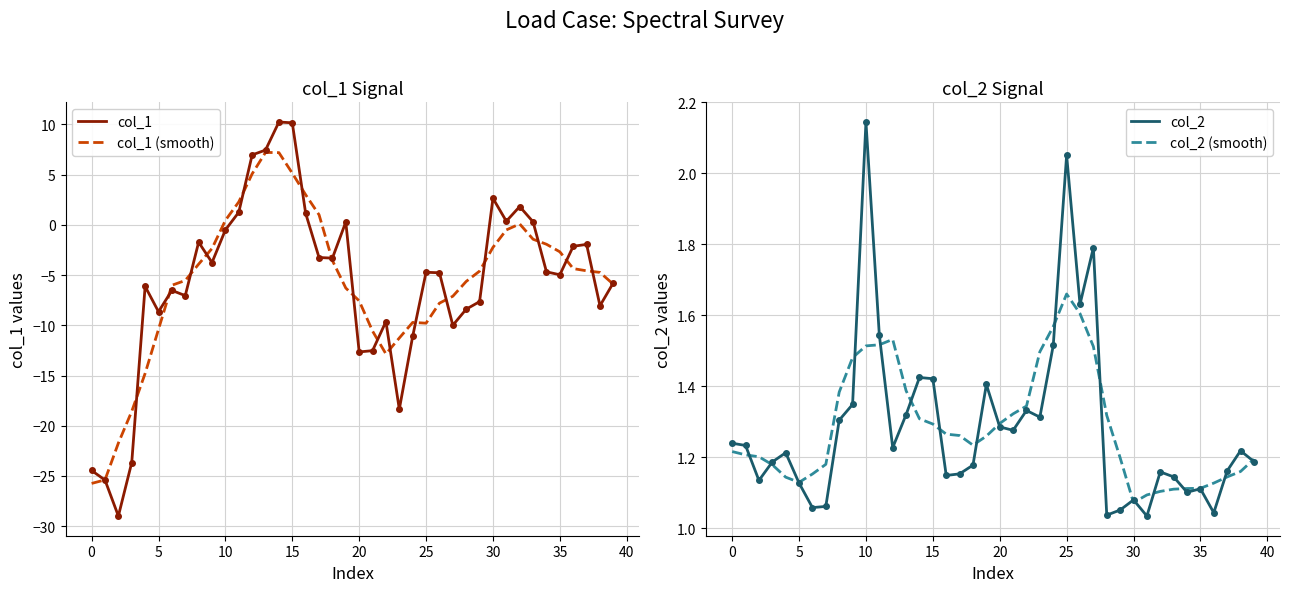

Which series has the largest total across all categories?

col_2